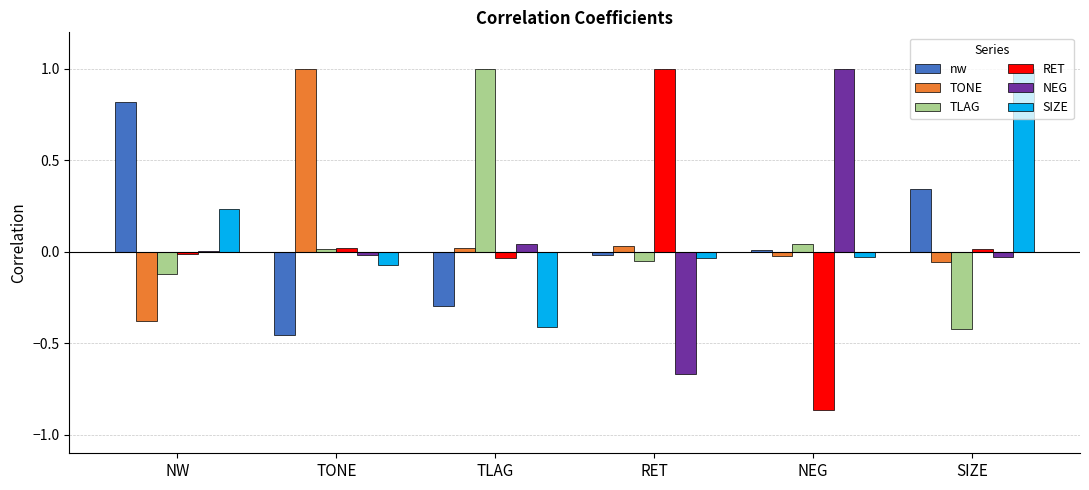

How many data points in SIZE are above 0?

2